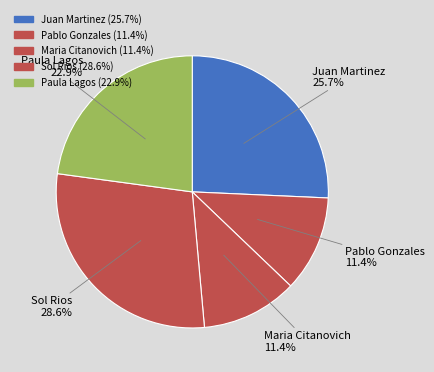

What is the total percentage of Pablo Gonzales and Juan Martinez?

37.1%